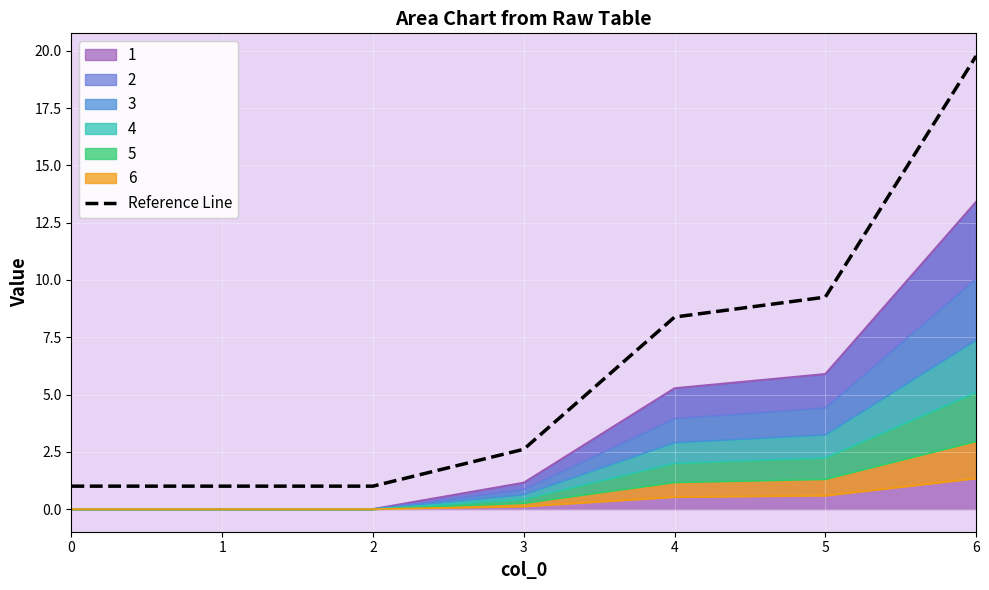

Rank the categories by value from highest to lowest.

6, 5, 4, 3, 0, 1, 2